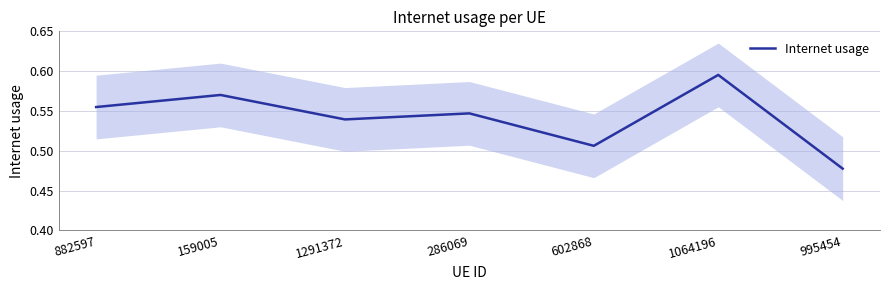

Which category has the highest value across all series?

1064196